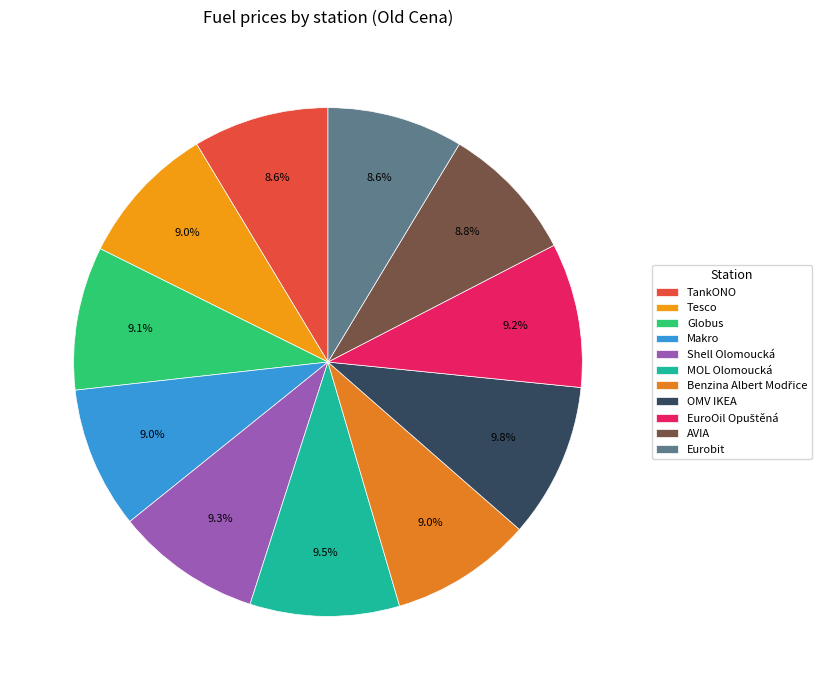

How many slices are in this pie chart?

11